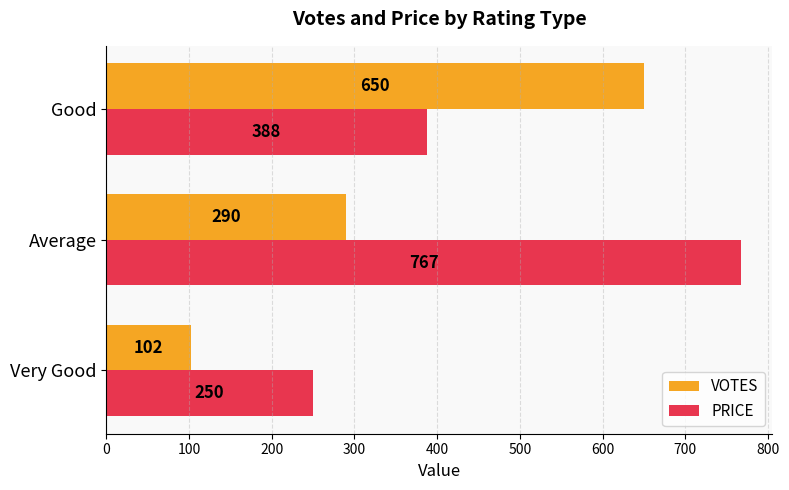

True or false: PRICE has a value of 445 at Very Good.

False